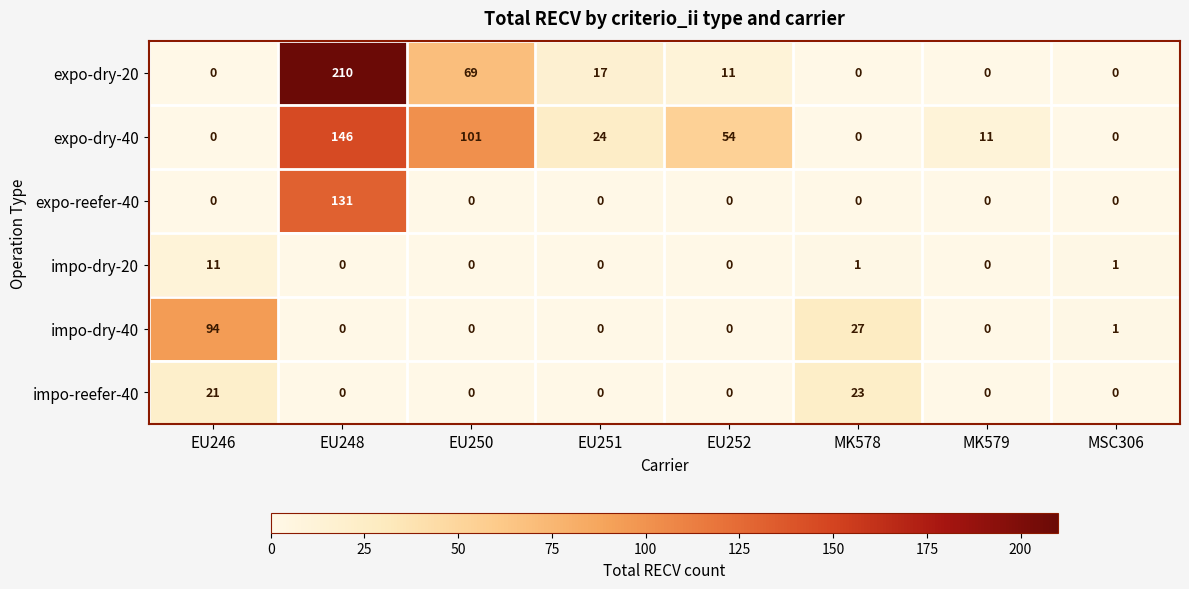

Which series has the largest range (max minus min)?

expo-dry-20